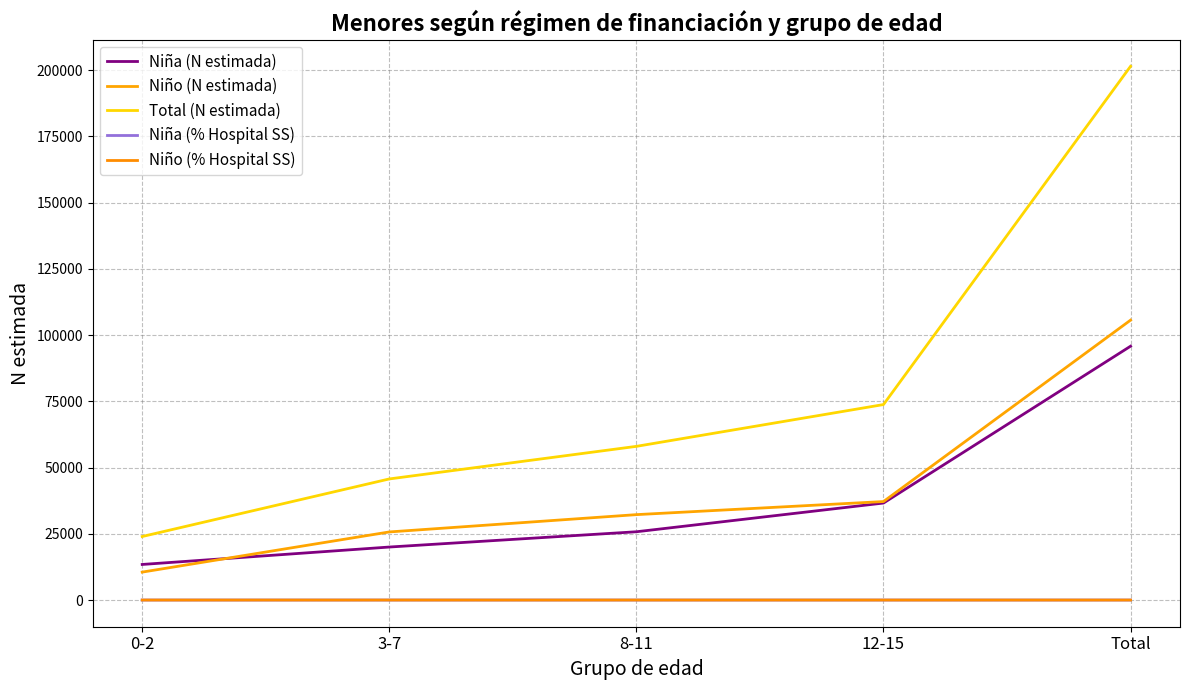

Is this an area chart (filled region under the line)?

No